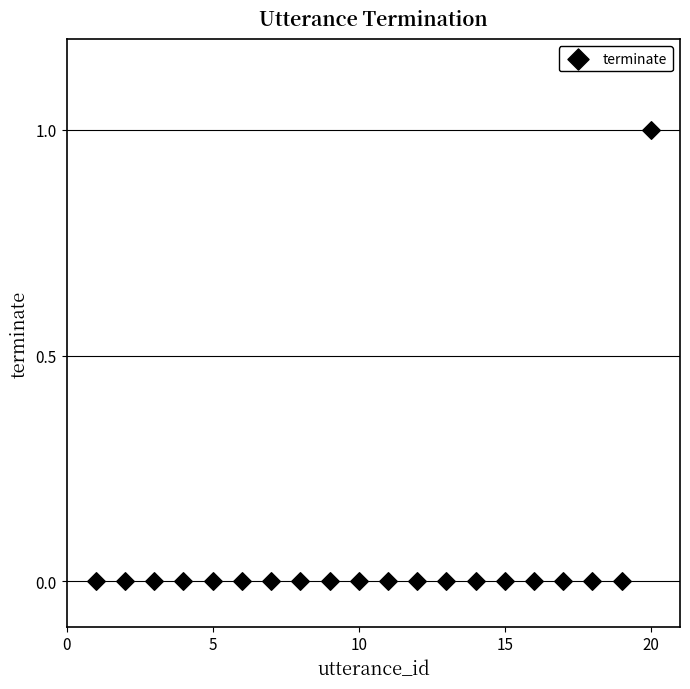

What is the range of X values (max minus min)?

19